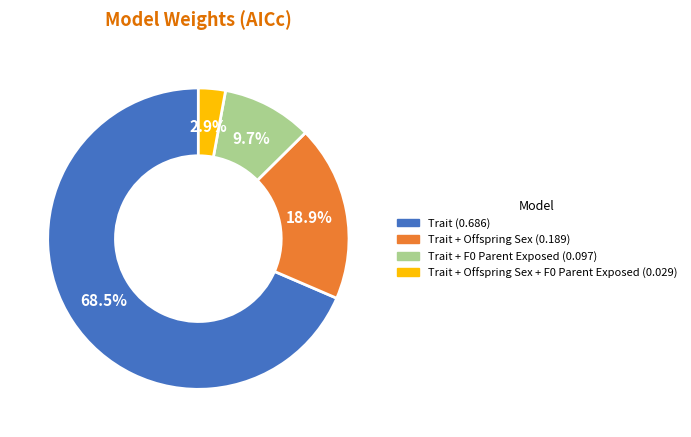

To the nearest percent, what is the average slice percentage?

25%